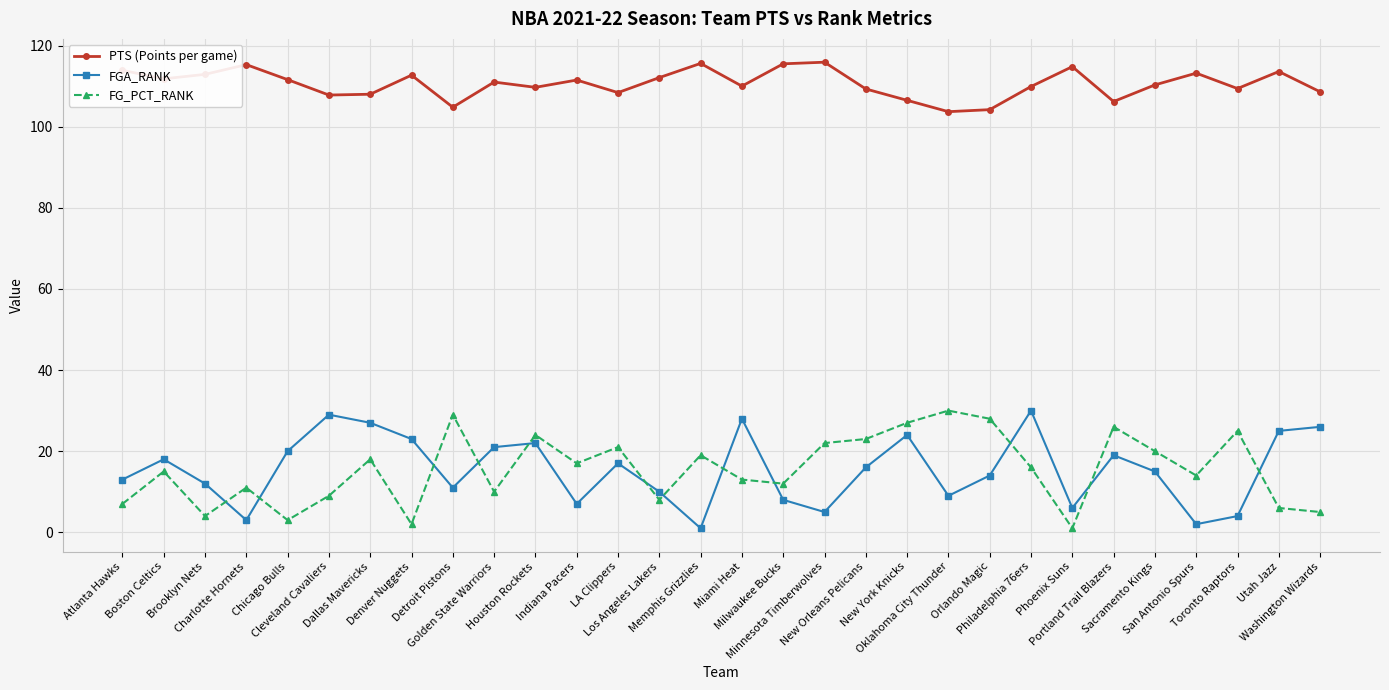

Between which two adjacent categories do FG_PCT_RANK and FGA_RANK first intersect?

Brooklyn Nets and Charlotte Hornets